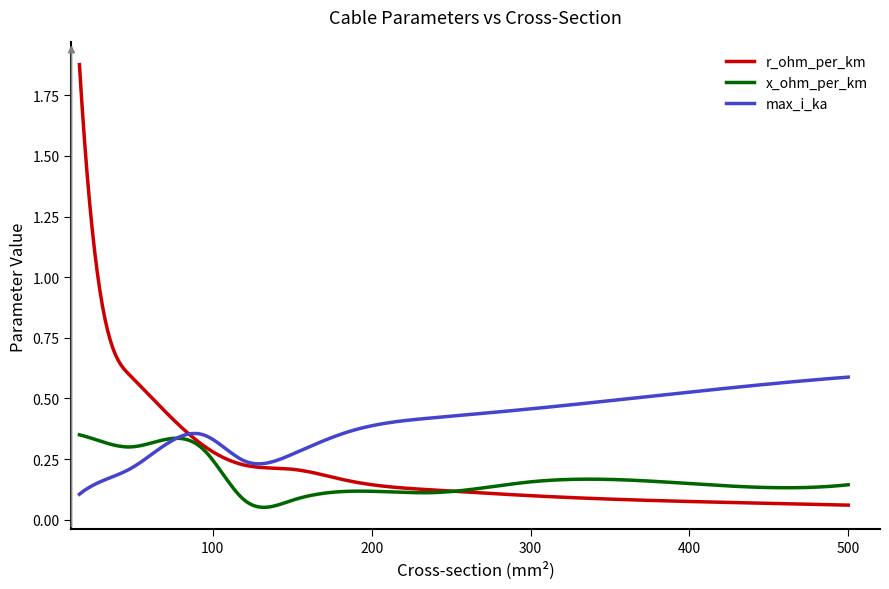

Which series has the largest total across all categories?

max_i_ka